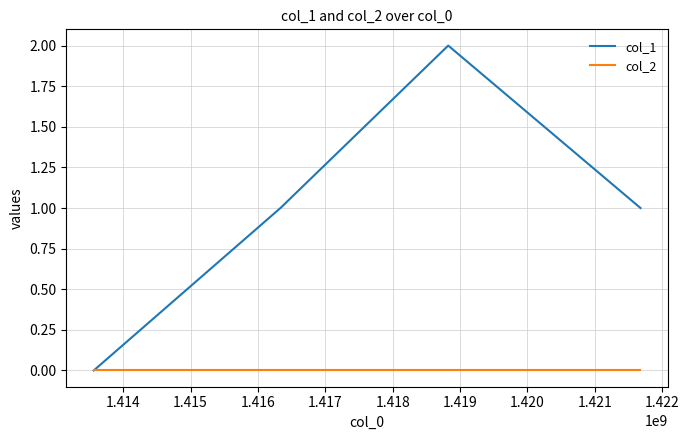

Rank the series by their maximum value, from highest to lowest.

col_1, col_2